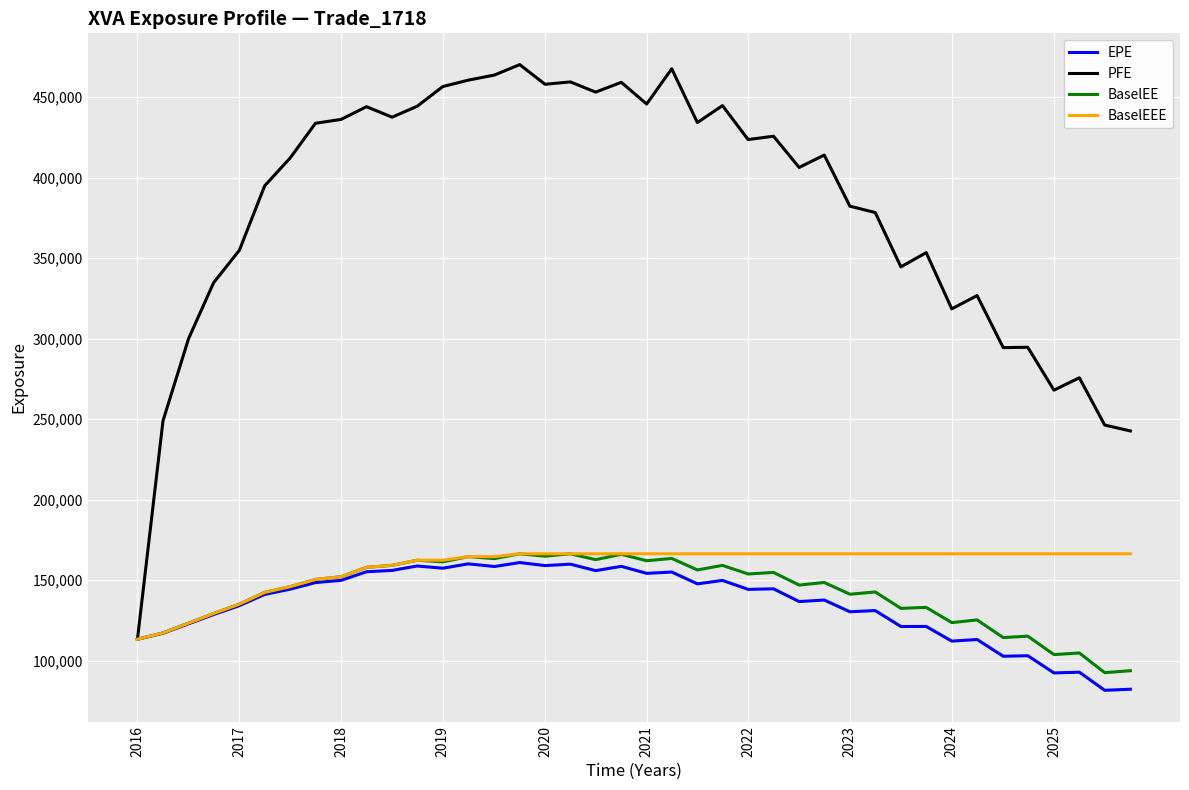

Which series has the largest total across all categories?

PFE